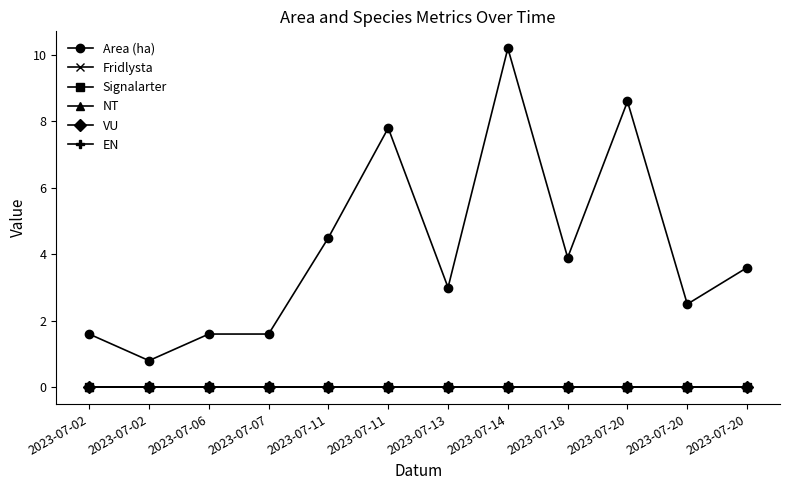

How many lines are shown in the chart?

6